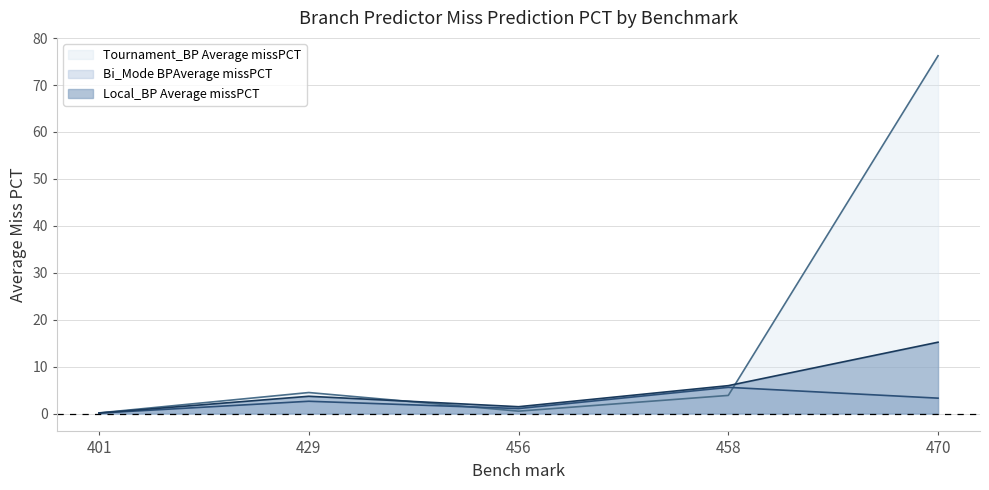

What is the total value across all series at 470?

94.7